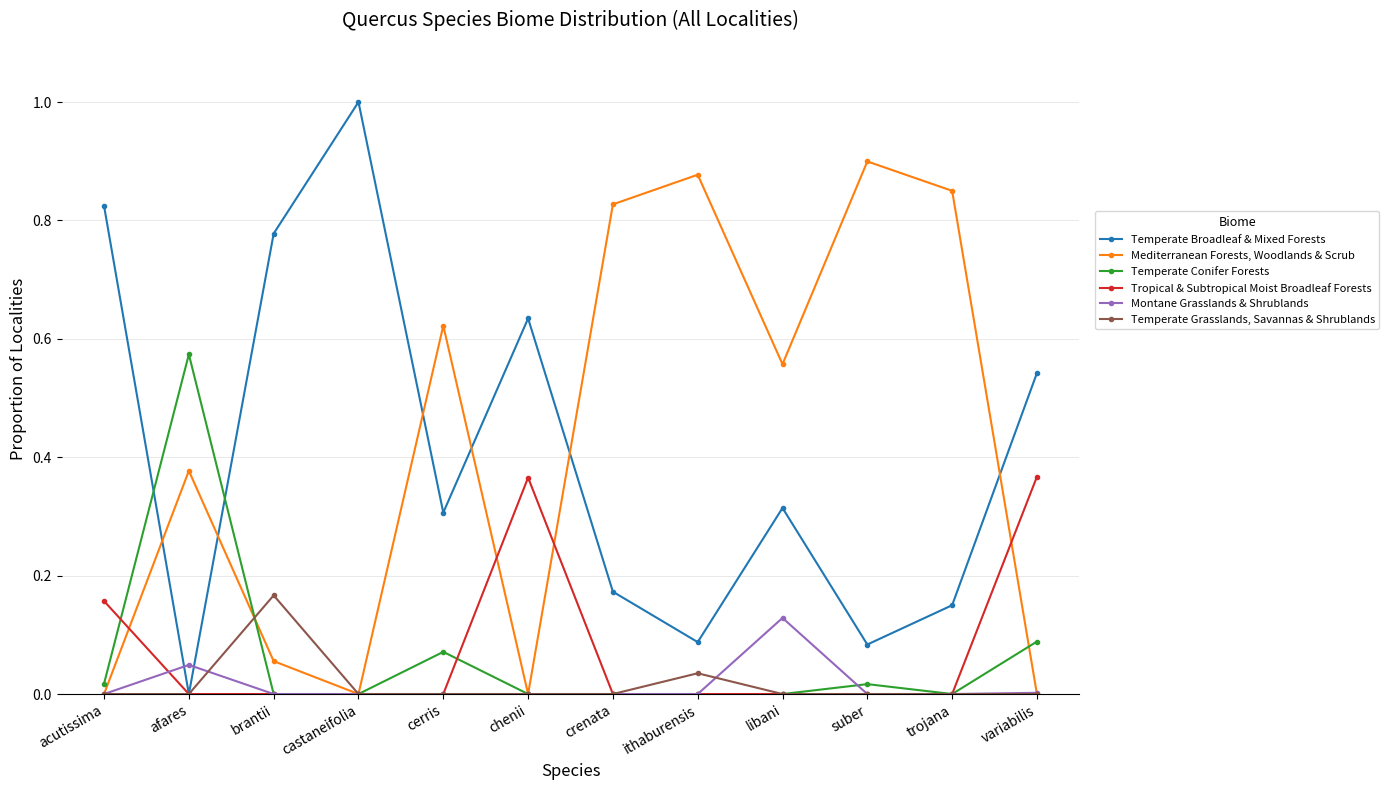

What is the total value across all series at libani?

1.0